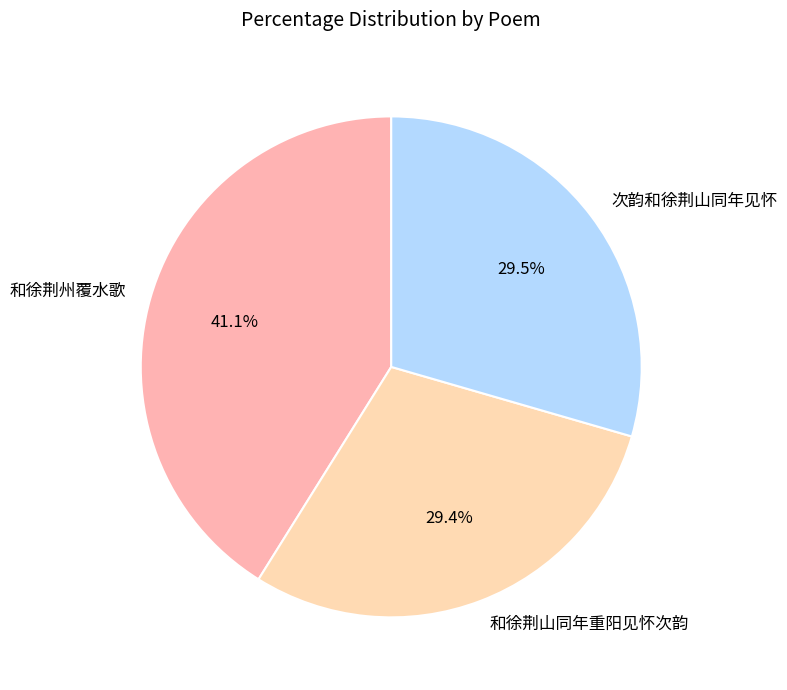

Does 和徐荆山同年重阳见怀次韵 account for over 50% of the chart?

No